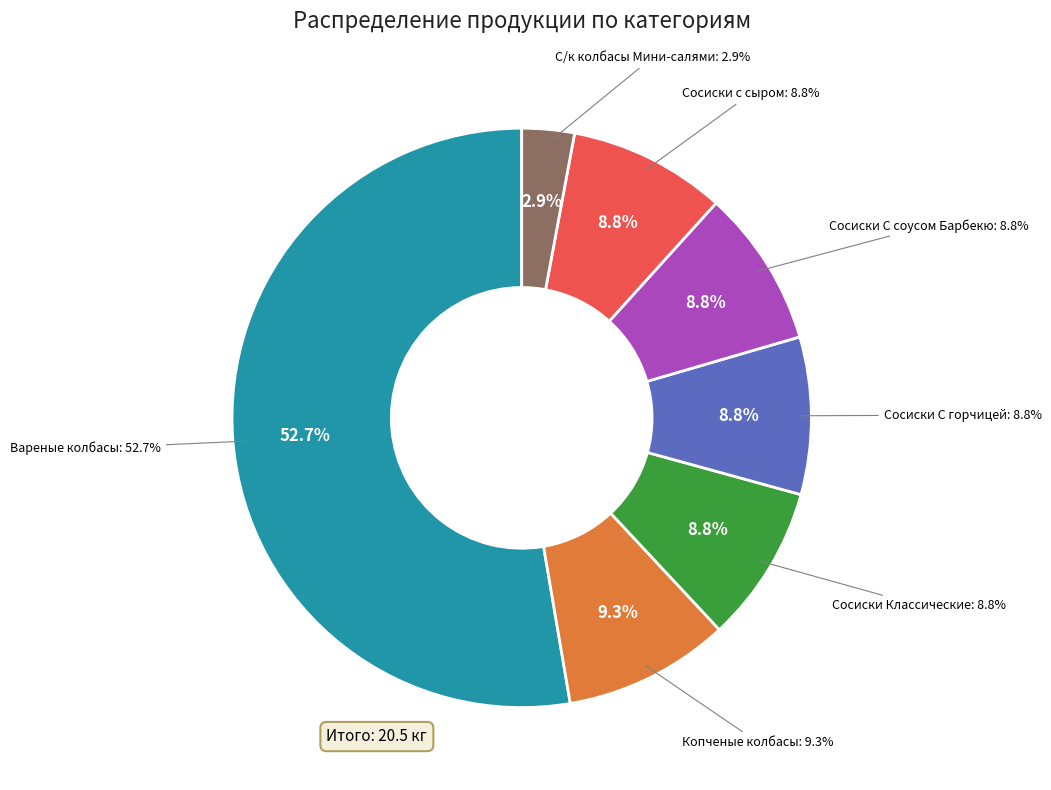

Is the sum of Сосиски Классические and С/к колбасы Мини-салями greater than half?

No